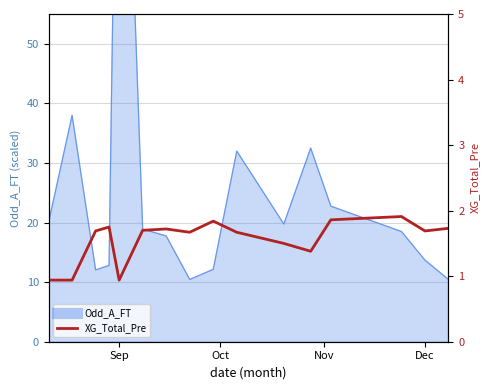

At which label is the value closest to 1?

Sep